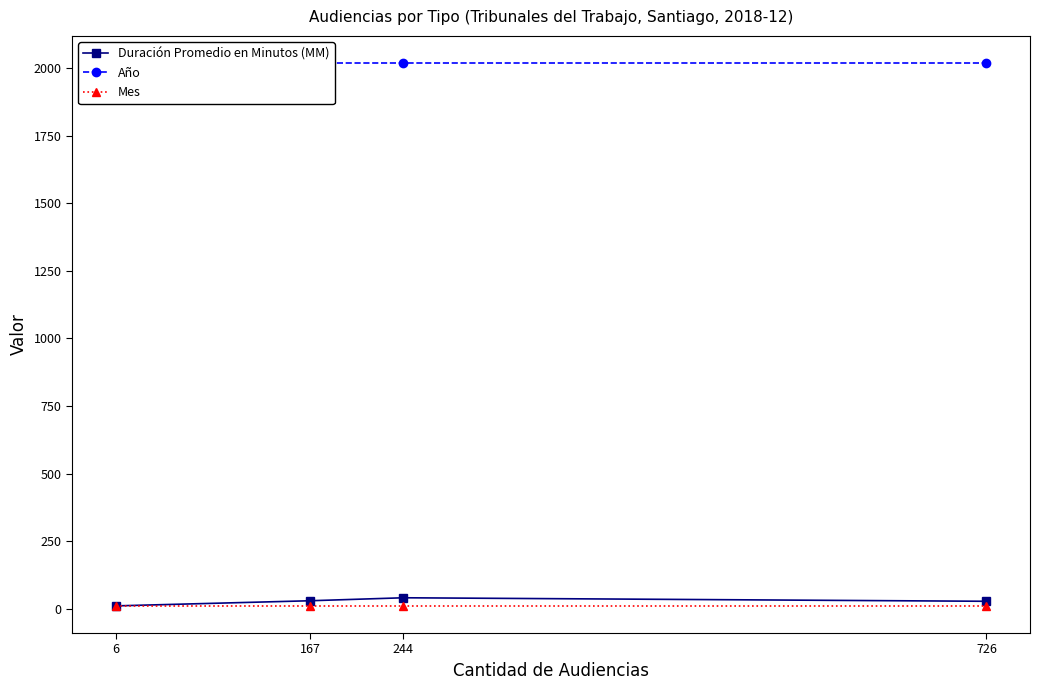

True or false: Año has a value of 2018 at 167.

True